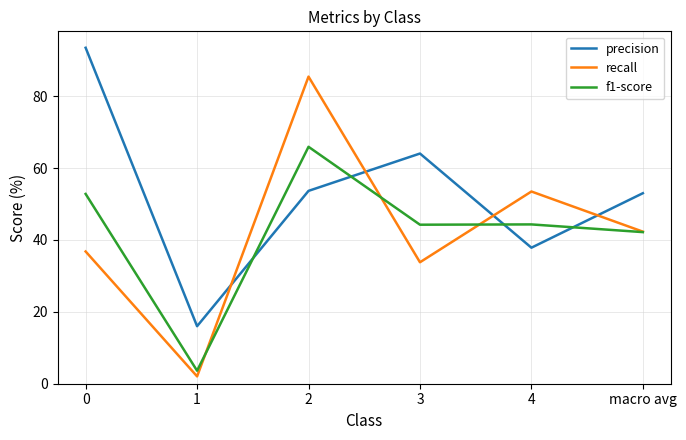

What is the spread (max minus min) of values at 3?

30.2